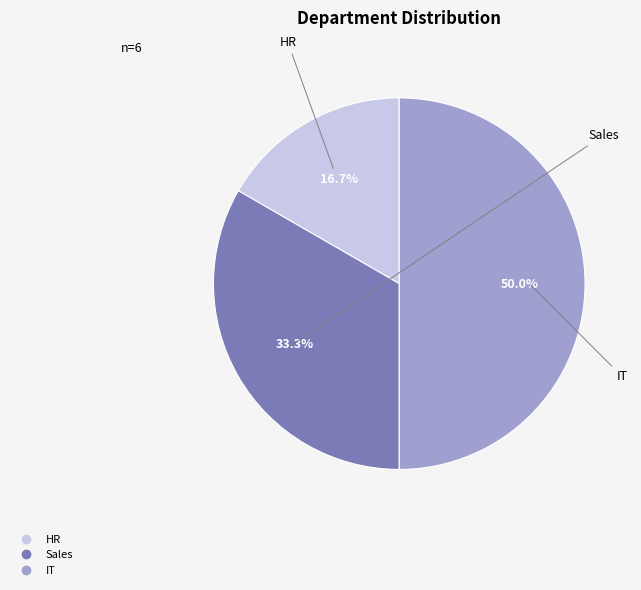

To the nearest percent, what portion does IT represent?

50%